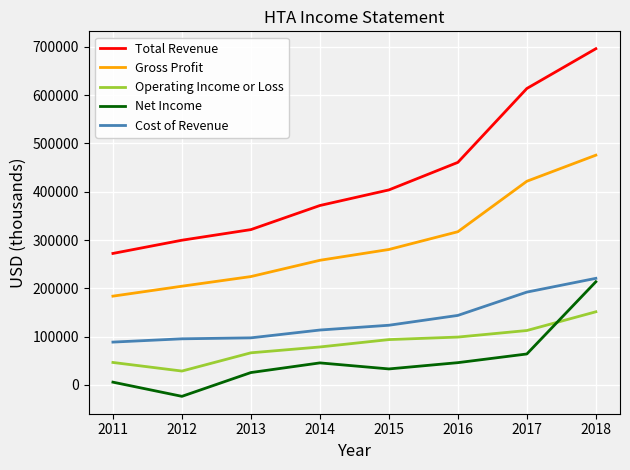

Which series has the widest spread of values?

Total Revenue